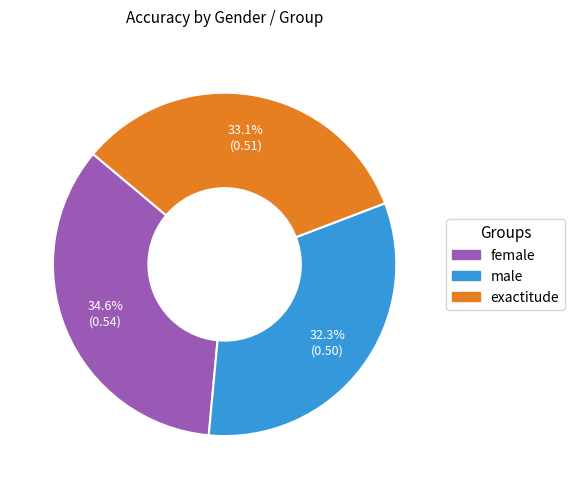

Rank the categories by value from highest to lowest.

female, exactitude, male